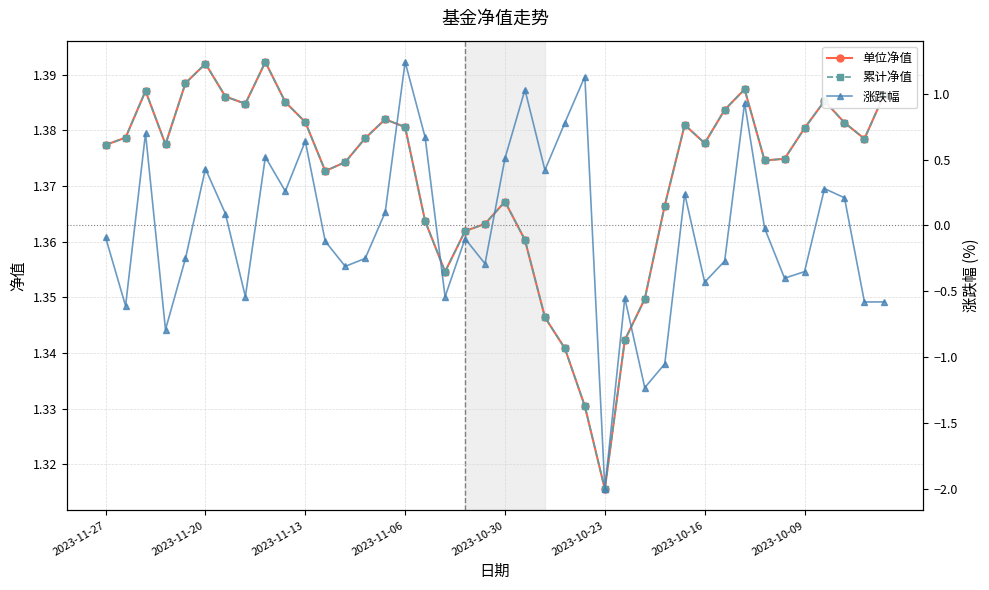

Reading right to left, what are all the values shown in this chart?

单位净值: 1.4	1.4	1.4	1.4	1.4	1.4	1.4	1.4	1.4	1.4	1.4	1.4	1.3	1.3	1.3	1.3	1.3	1.3	1.4	1.4	1.4	1.4	1.4	1.4	1.4	1.4	1.4	1.4	1.4	1.4	1.4	1.4	1.4	1.4	1.4	1.4	1.4	1.4	1.4	1.4
累计净值: 1.4	1.4	1.4	1.4	1.4	1.4	1.4	1.4	1.4	1.4	1.4	1.4	1.3	1.3	1.3	1.3	1.3	1.3	1.4	1.4	1.4	1.4	1.4	1.4	1.4	1.4	1.4	1.4	1.4	1.4	1.4	1.4	1.4	1.4	1.4	1.4	1.4	1.4	1.4	1.4
涨跌幅: -0.6	-0.6	0.2	0.3	-0.3	-0.4	-0.0	0.9	-0.3	-0.4	0.2	-1.1	-1.2	-0.6	-2.0	1.1	0.8	0.4	1.0	0.5	-0.3	-0.1	-0.5	0.7	1.2	0.1	-0.2	-0.3	-0.1	0.6	0.3	0.5	-0.5	0.1	0.4	-0.2	-0.8	0.7	-0.6	-0.1